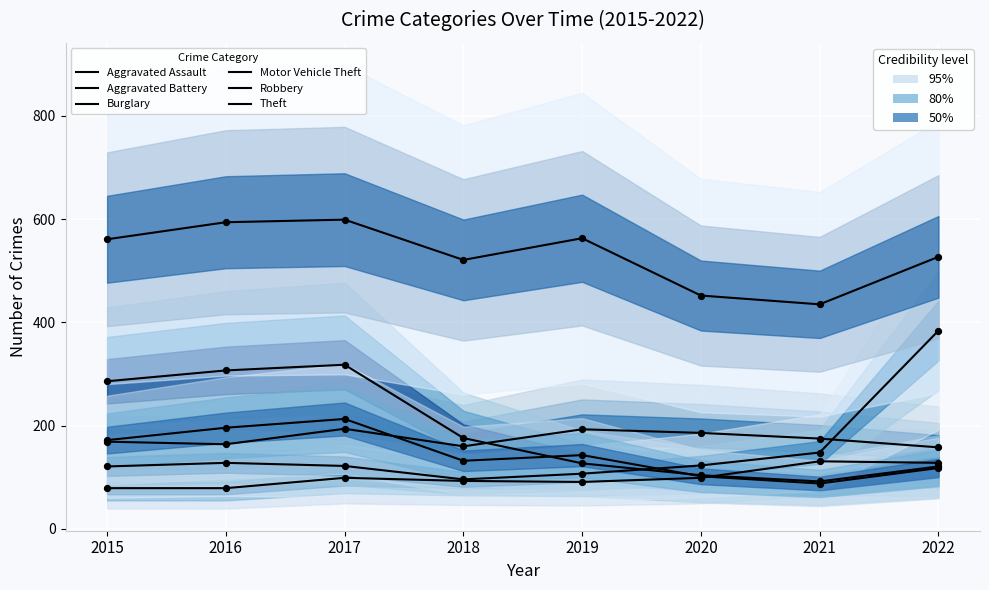

Which series has the widest spread of Y values?

Motor Vehicle Theft